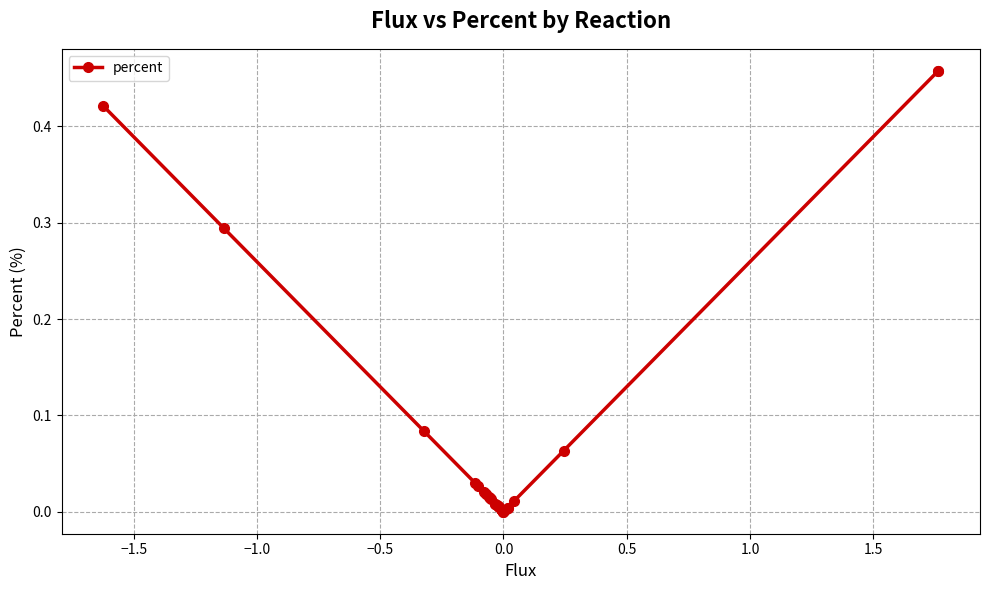

How many distinct data groups are displayed?

1